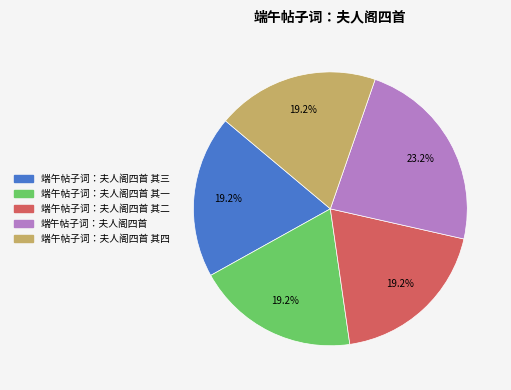

Is there a majority slice in this chart?

No